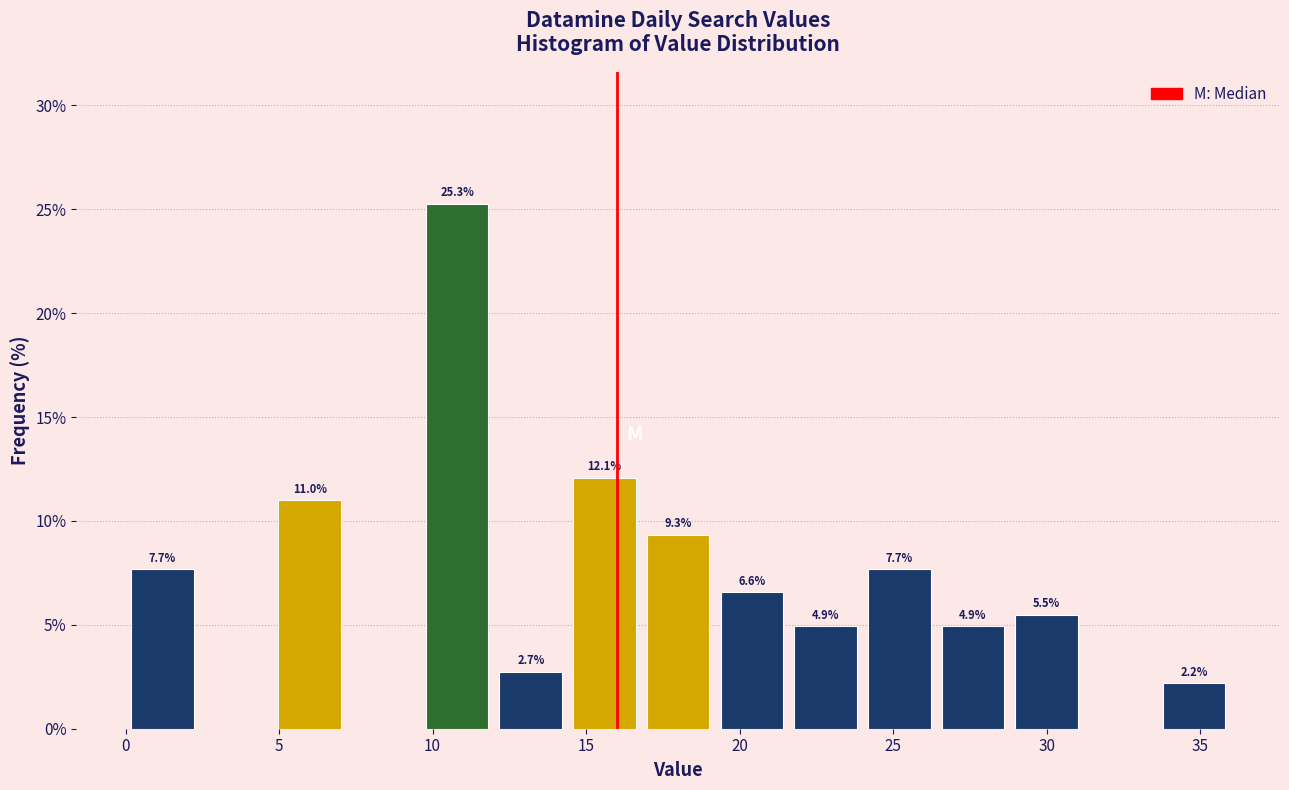

Which range on the x-axis has the tallest bar?

9.6 to 12.0